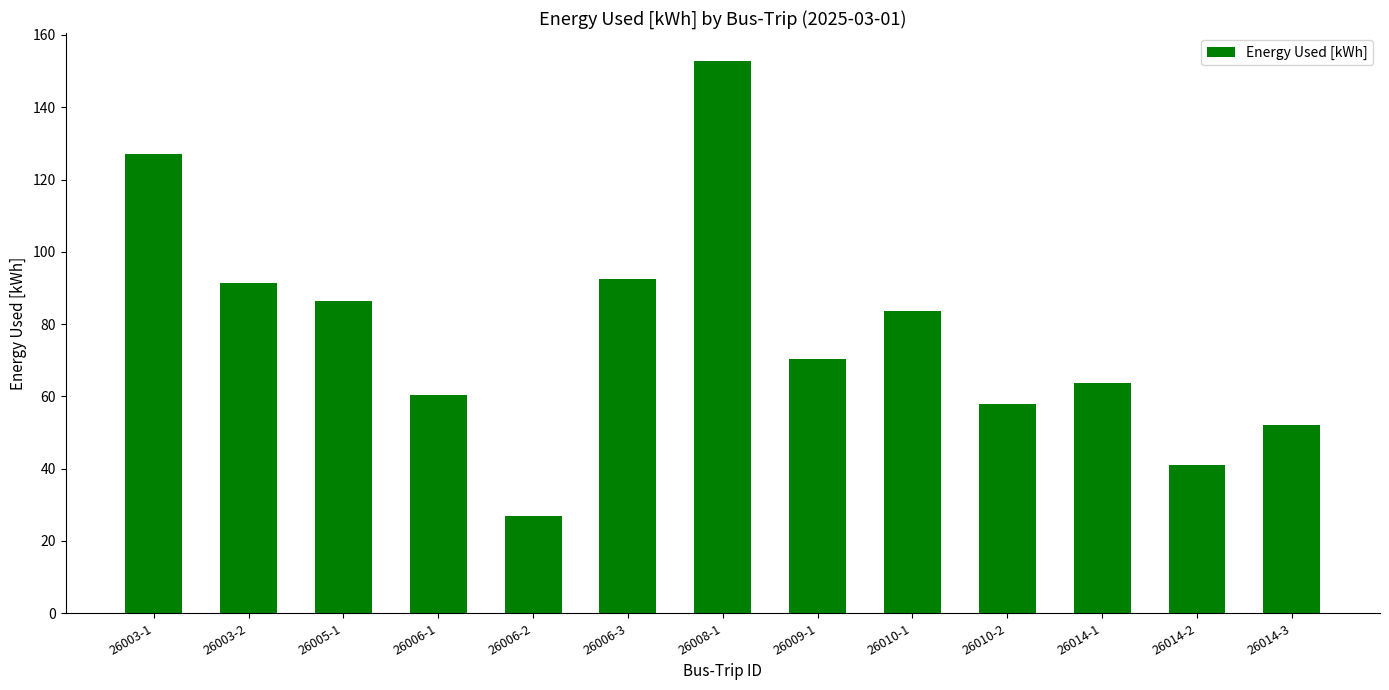

What is the change in value from 26008-1 to 26014-2?

-112.0